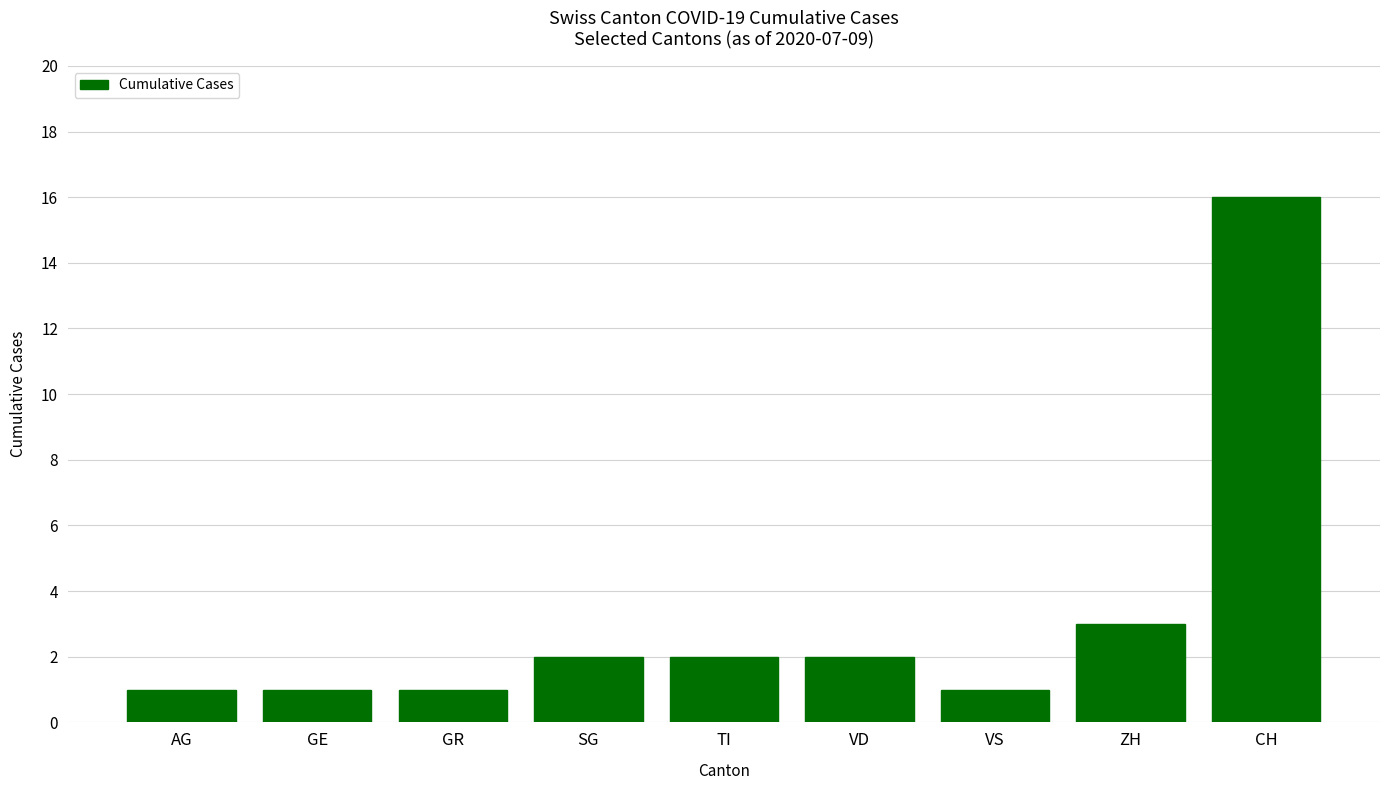

How many data points does each series have?

9